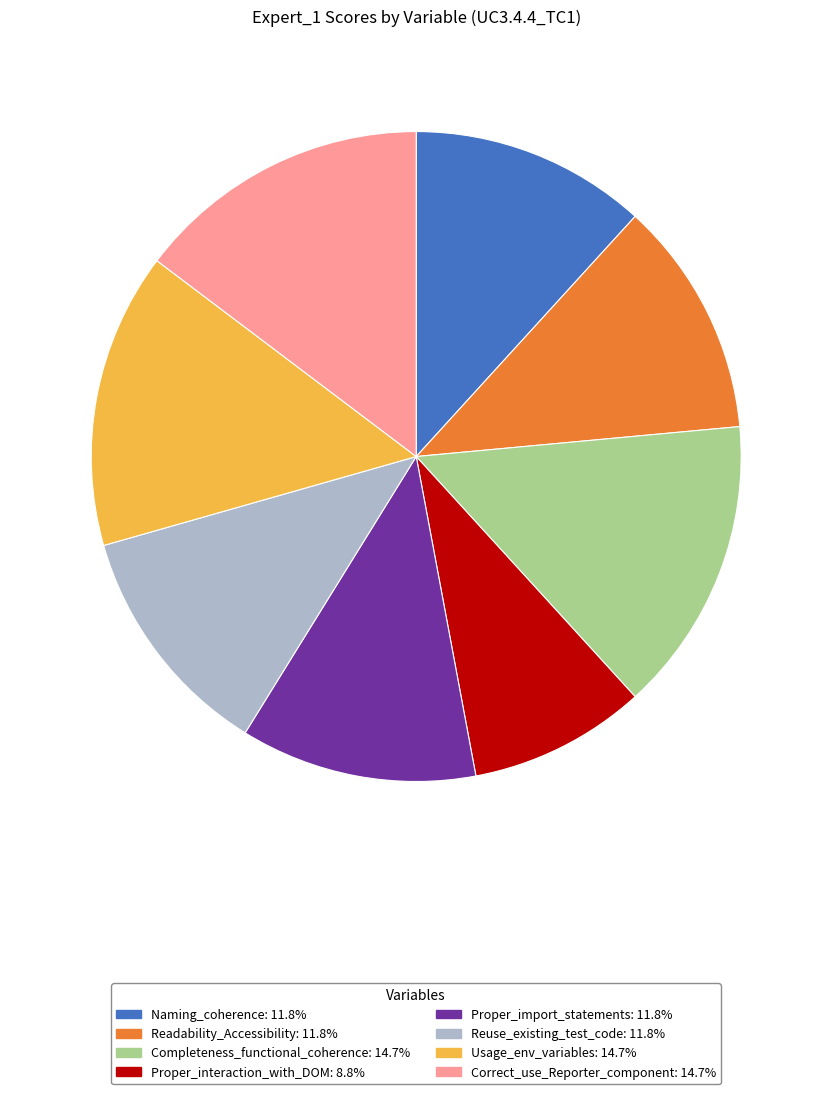

Does Proper_interaction_with_DOM account for over 50% of the chart?

No